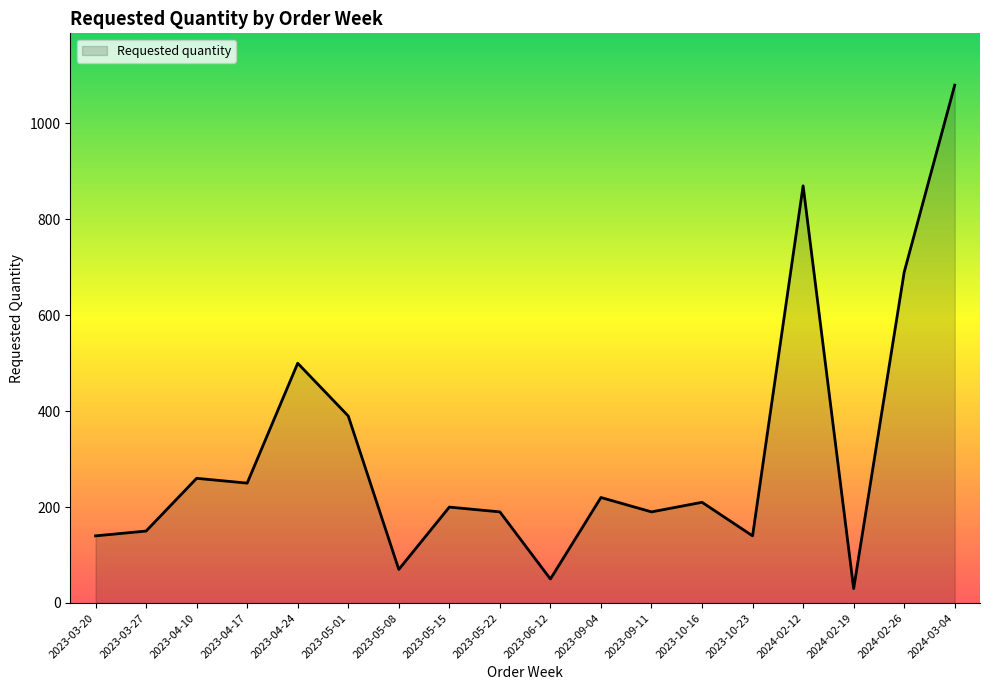

What is the difference between the maximum and second lowest values?

1030